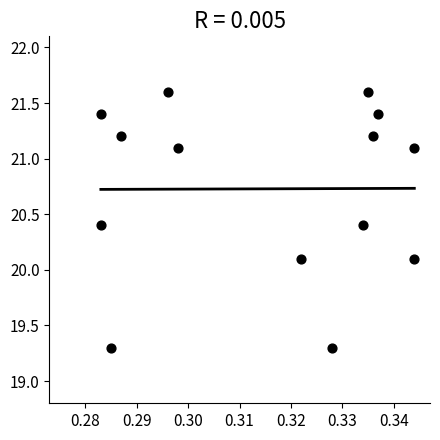

List the coordinates of all points as (X, Y) pairs, reading left to right.

(0.3, 20.4)  (0.3, 21.4)  (0.3, 19.3)  (0.3, 21.2)  (0.3, 21.6)  (0.3, 21.1)  (0.3, 20.1)  (0.3, 19.3)  (0.3, 20.4)  (0.3, 21.6)  (0.3, 21.2)  (0.3, 21.4)  (0.3, 21.1)  (0.3, 20.1)